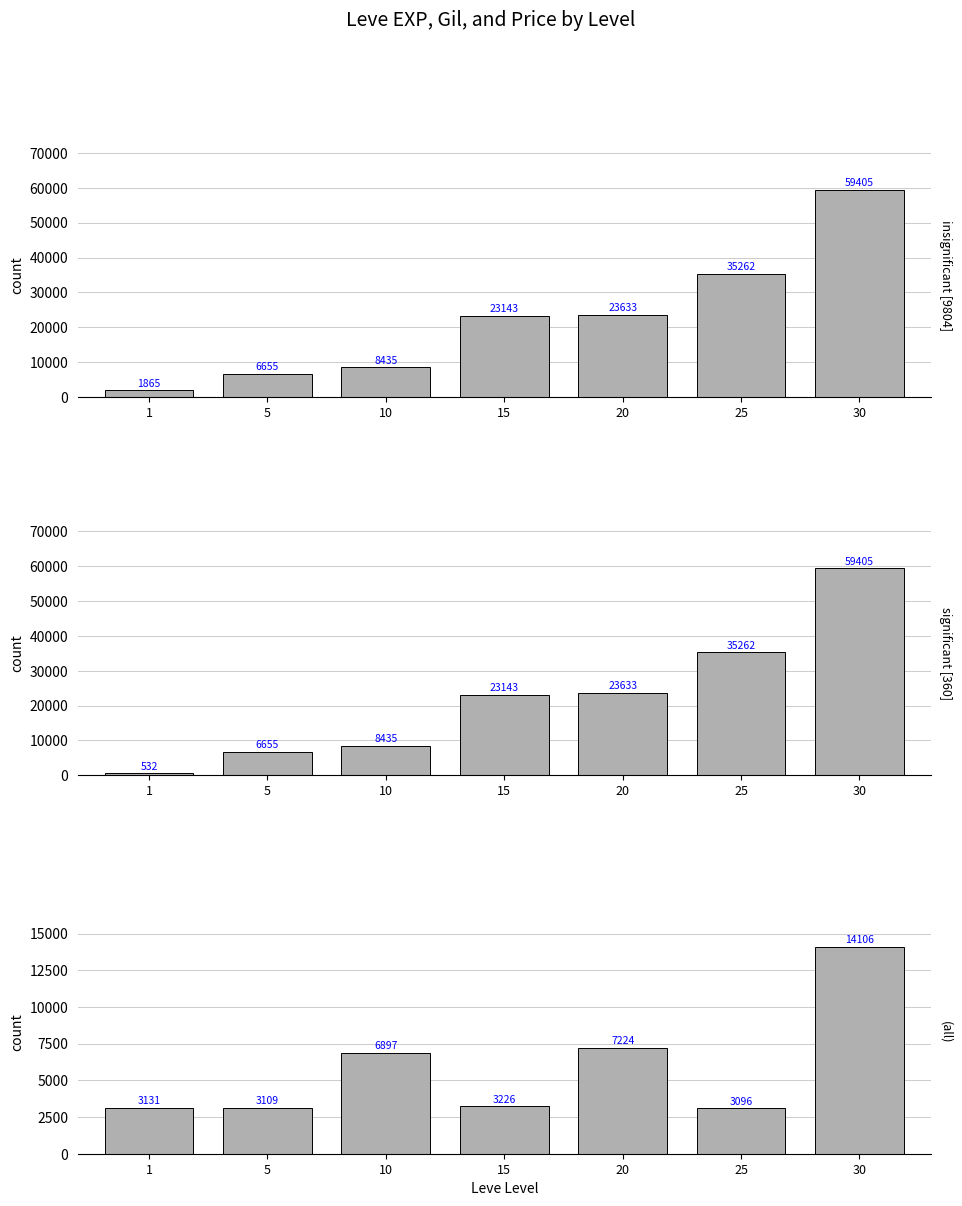

What is the total value across all series at 10?

23767